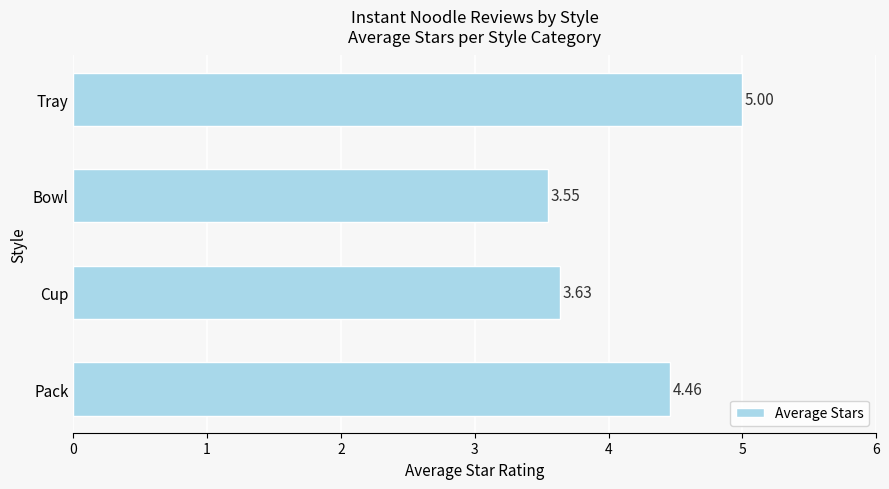

What is the sum of the values at Tray and Pack?

9.5